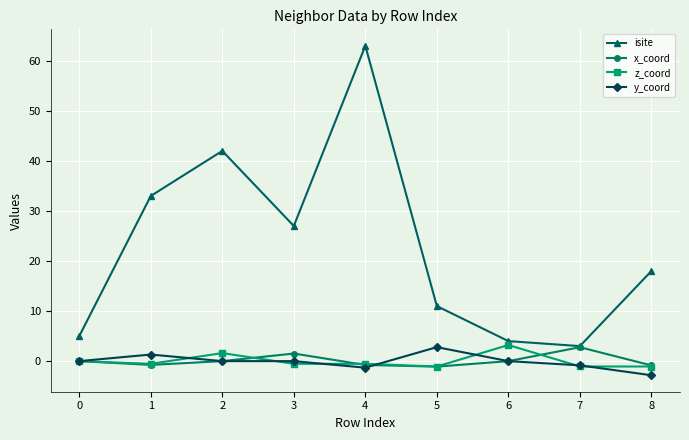

Which series changed the most between 3 and 7?

isite